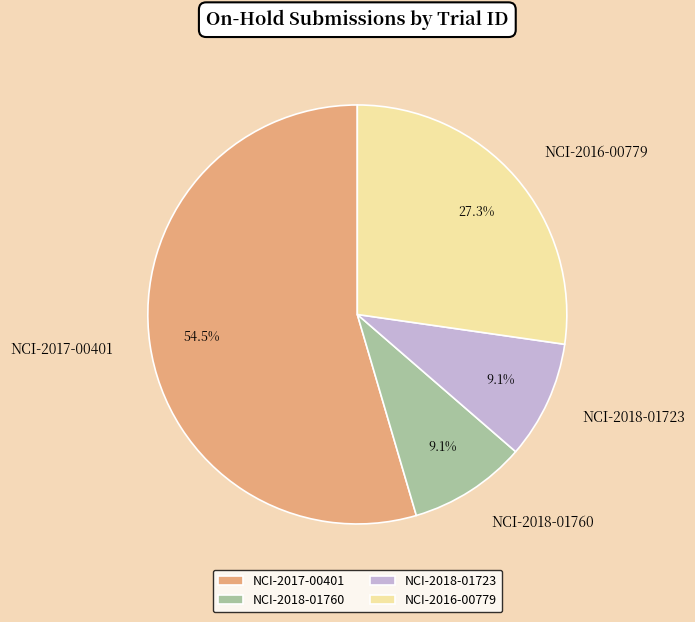

To the nearest percent, what is the average slice percentage?

25%